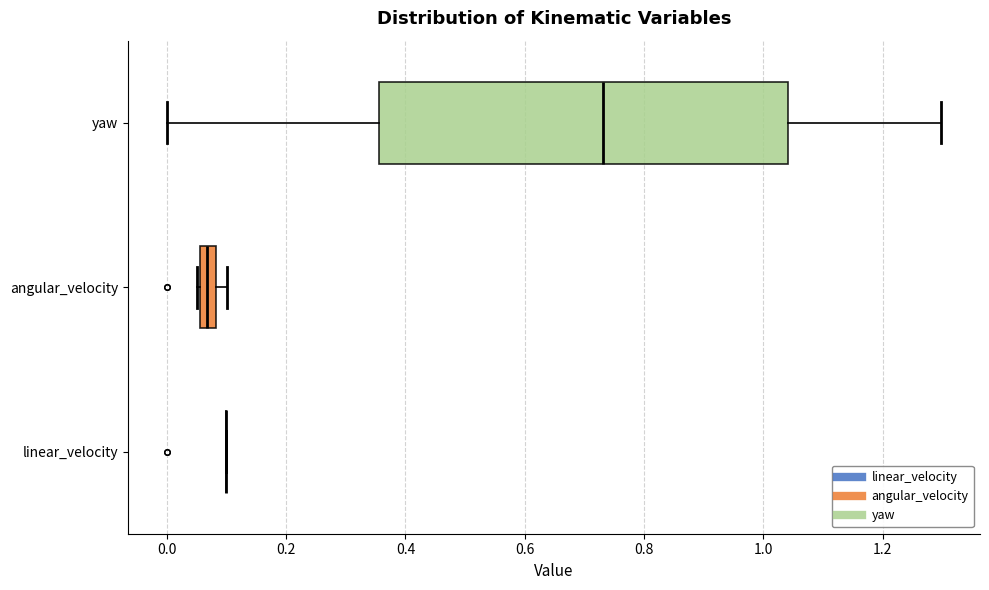

Comparing the boxes themselves (not the whiskers), which one is the widest?

yaw